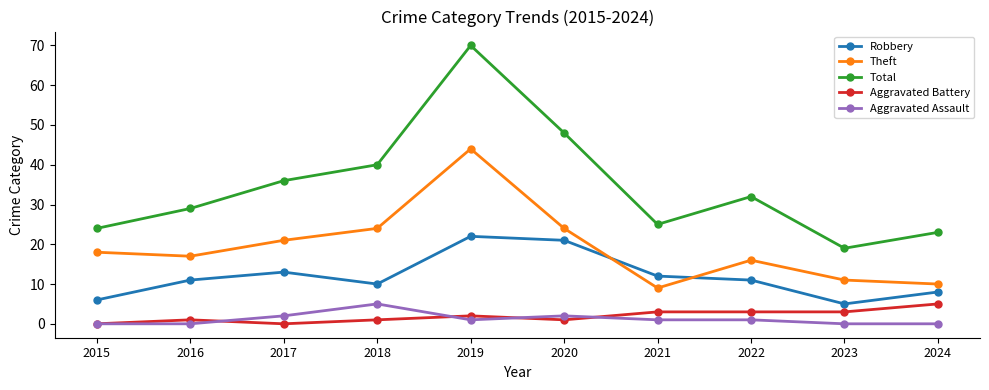

Reading left to right, transcribe all the data shown in this chart.

Robbery: 6	11	13	10	22	21	12	11	5	8
Theft: 18	17	21	24	44	24	9	16	11	10
Total: 24	29	36	40	70	48	25	32	19	23
Aggravated Battery: 0	1	0	1	2	1	3	3	3	5
Aggravated Assault: 0	0	2	5	1	2	1	1	0	0